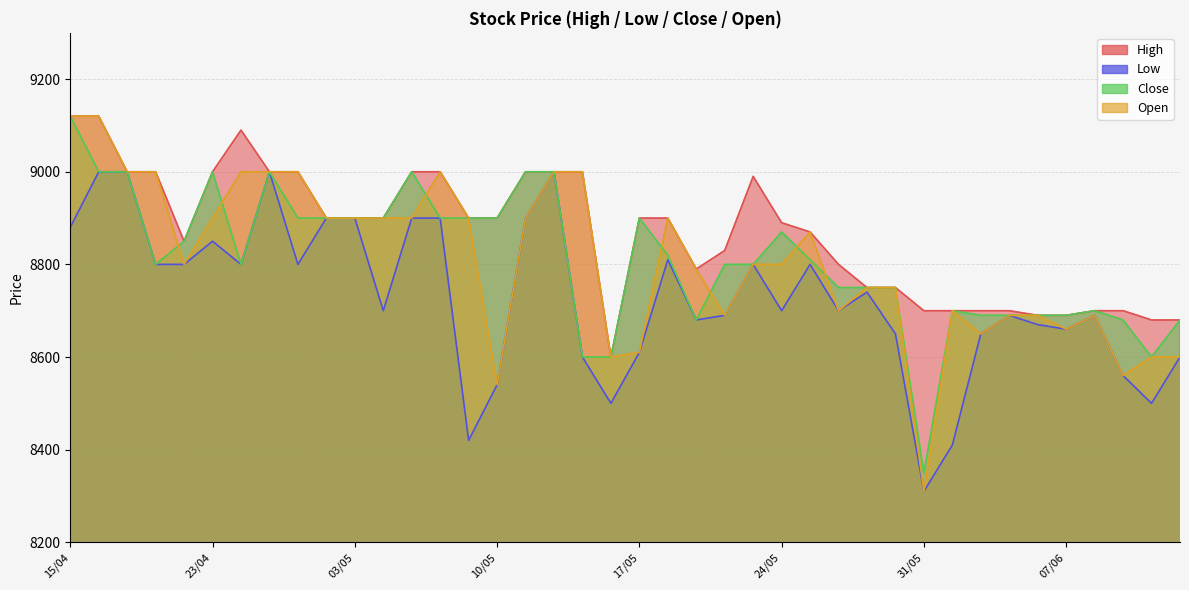

True or false: Close and High cross at least once.

False